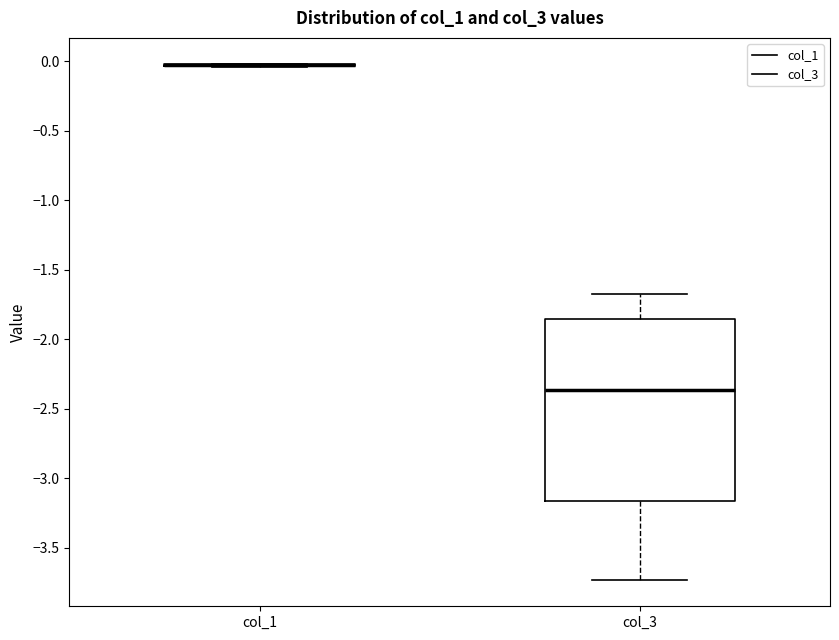

Comparing the boxes themselves (not the whiskers), which one is the tallest?

col_3